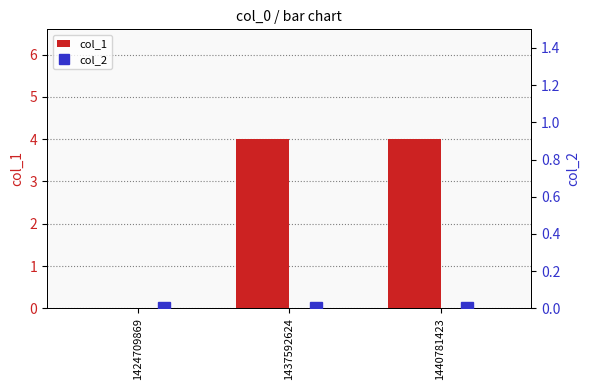

Rank the series by their maximum value, from lowest to highest.

col_2, col_1